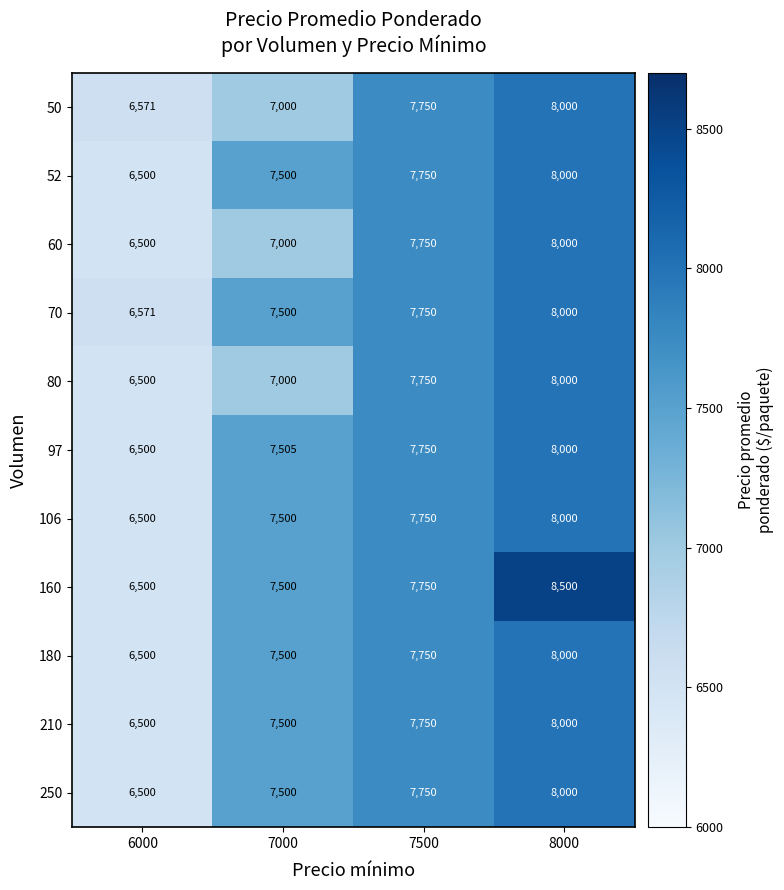

What is the total value across all series at 6000?

71642